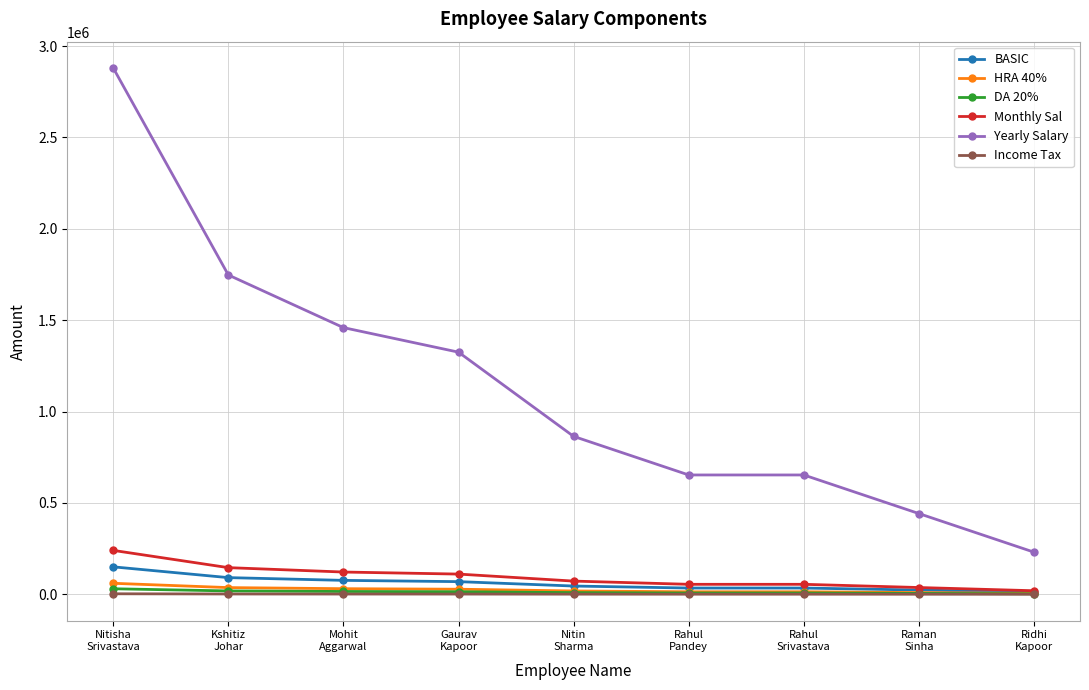

Which series has the largest total across all categories?

Yearly Salary